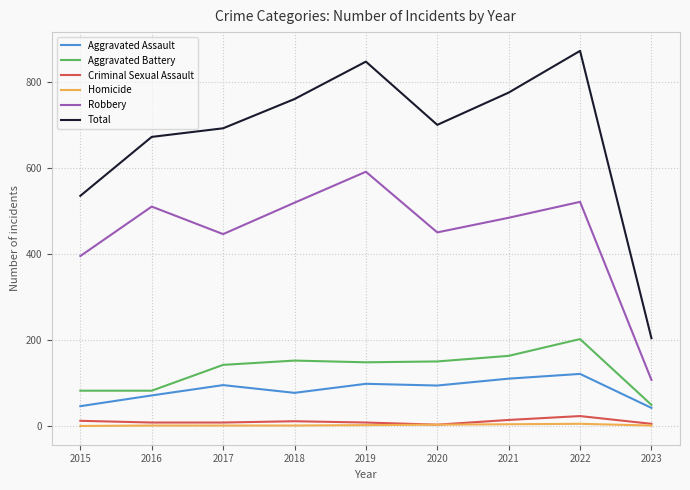

Does the chart display data point markers on the line(s)?

No